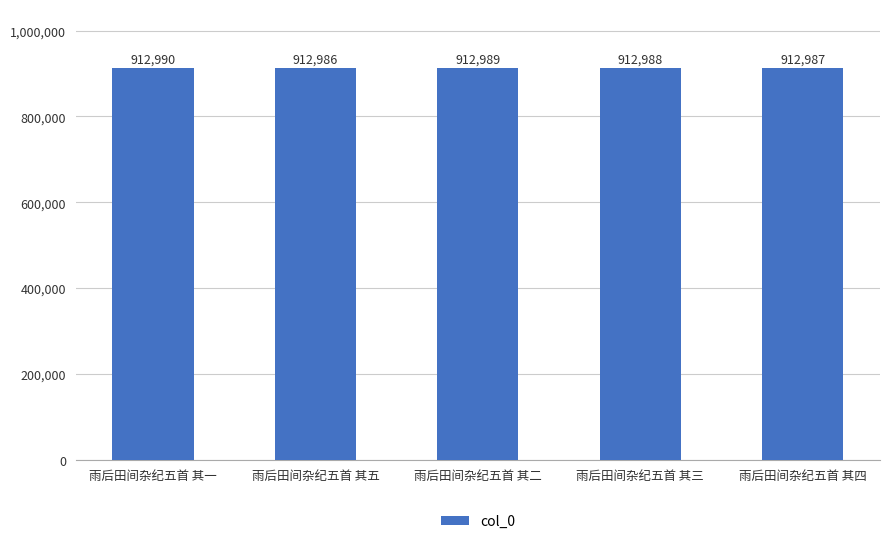

Count the values in the range 912987 to 912989.

3